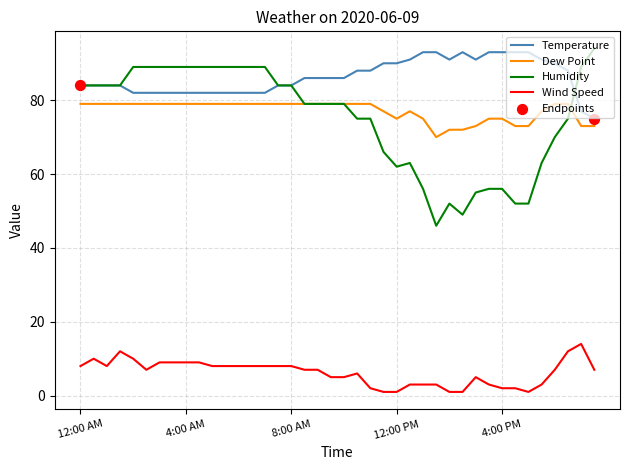

Which series has the largest range (max minus min)?

Humidity